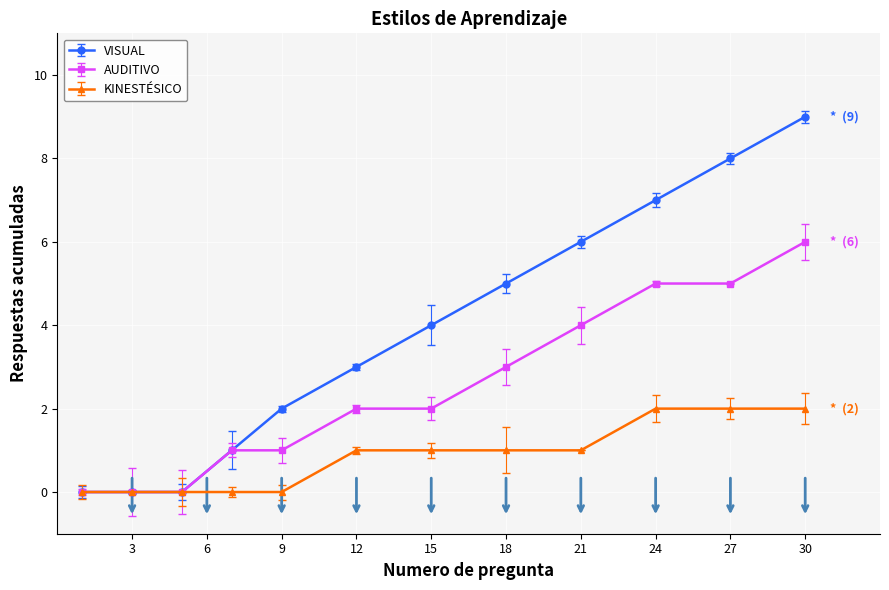

List the series in order of their peak value, highest first.

VISUAL, AUDITIVO, KINESTÉSICO